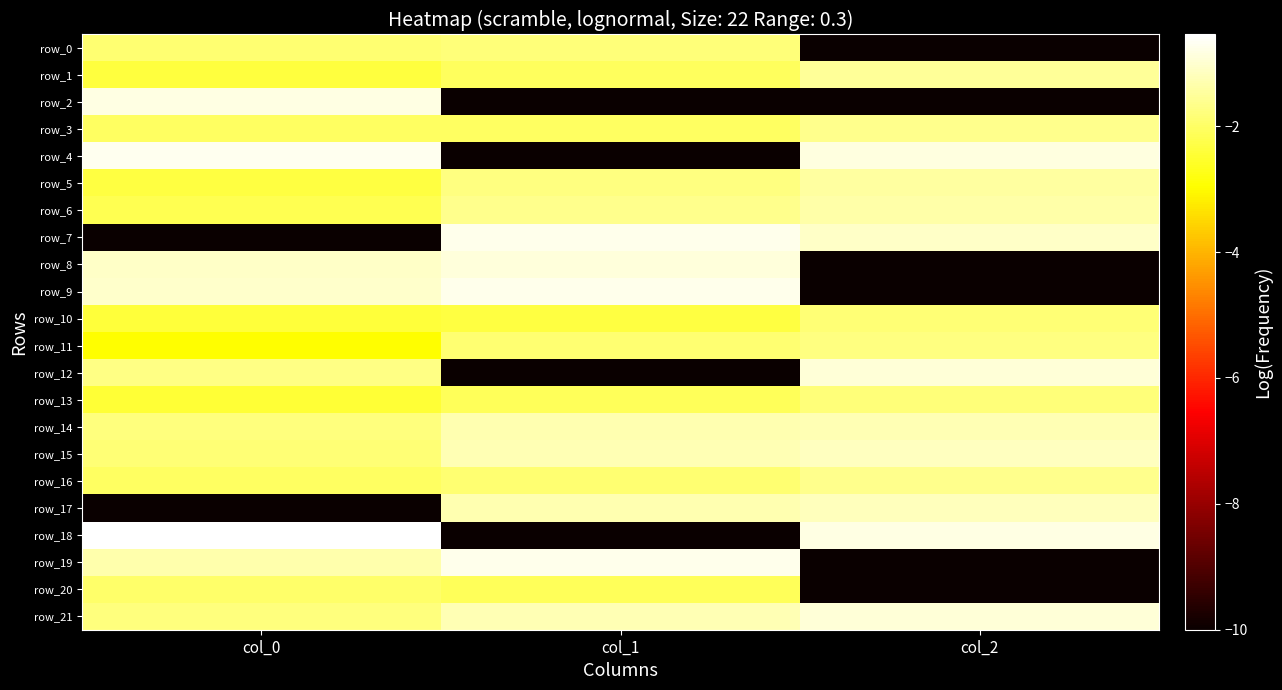

What is the approximate value of row_3 at col_1?

-2.0